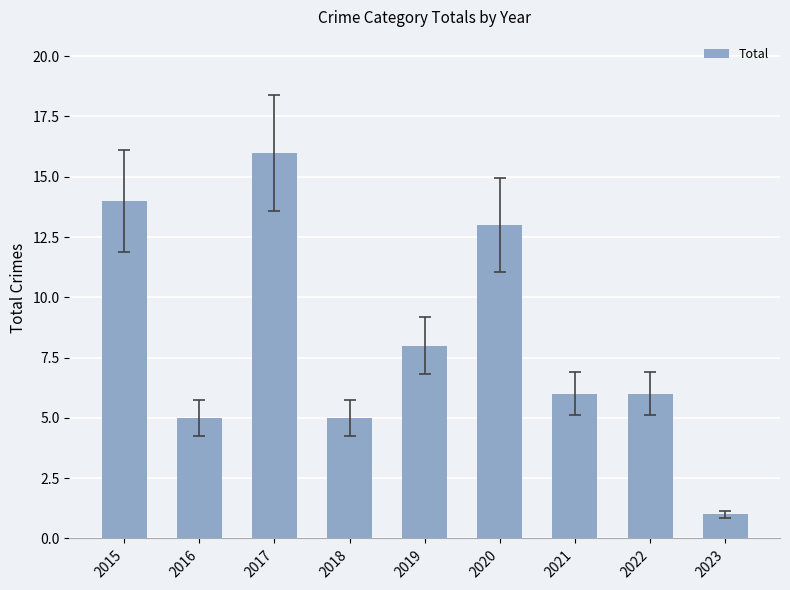

What is the change in value from 2017 to 2021?

-10